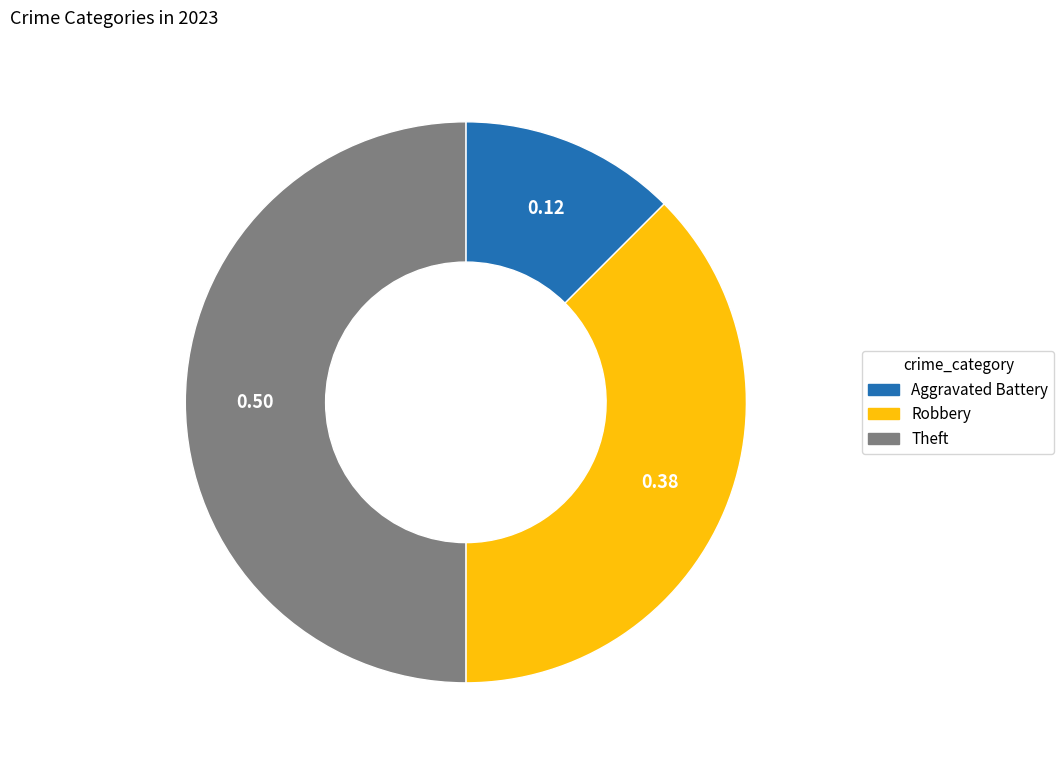

Is the sum of Theft and Aggravated Battery greater than half?

Yes